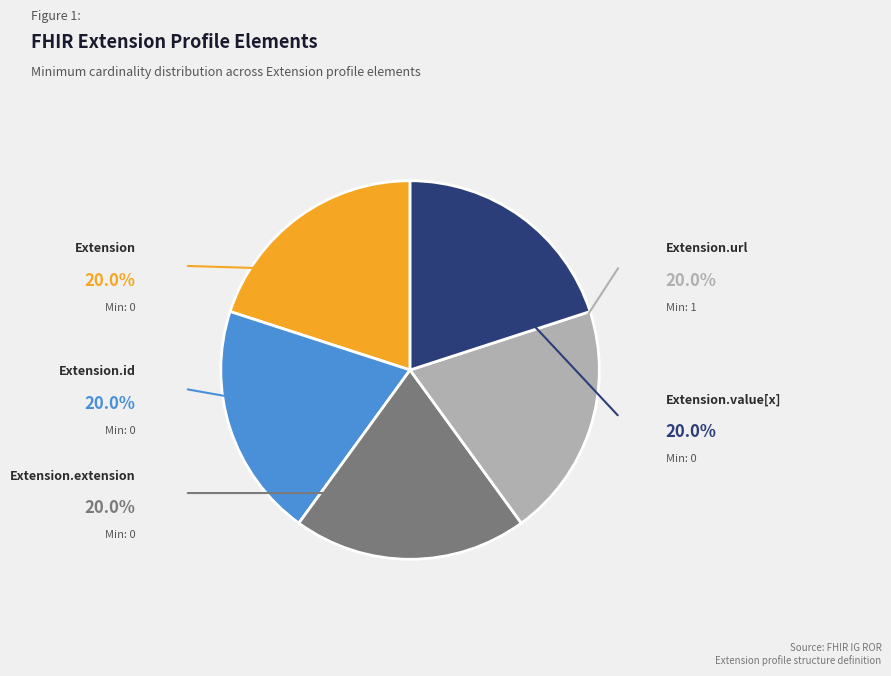

Does any single category account for the majority?

No